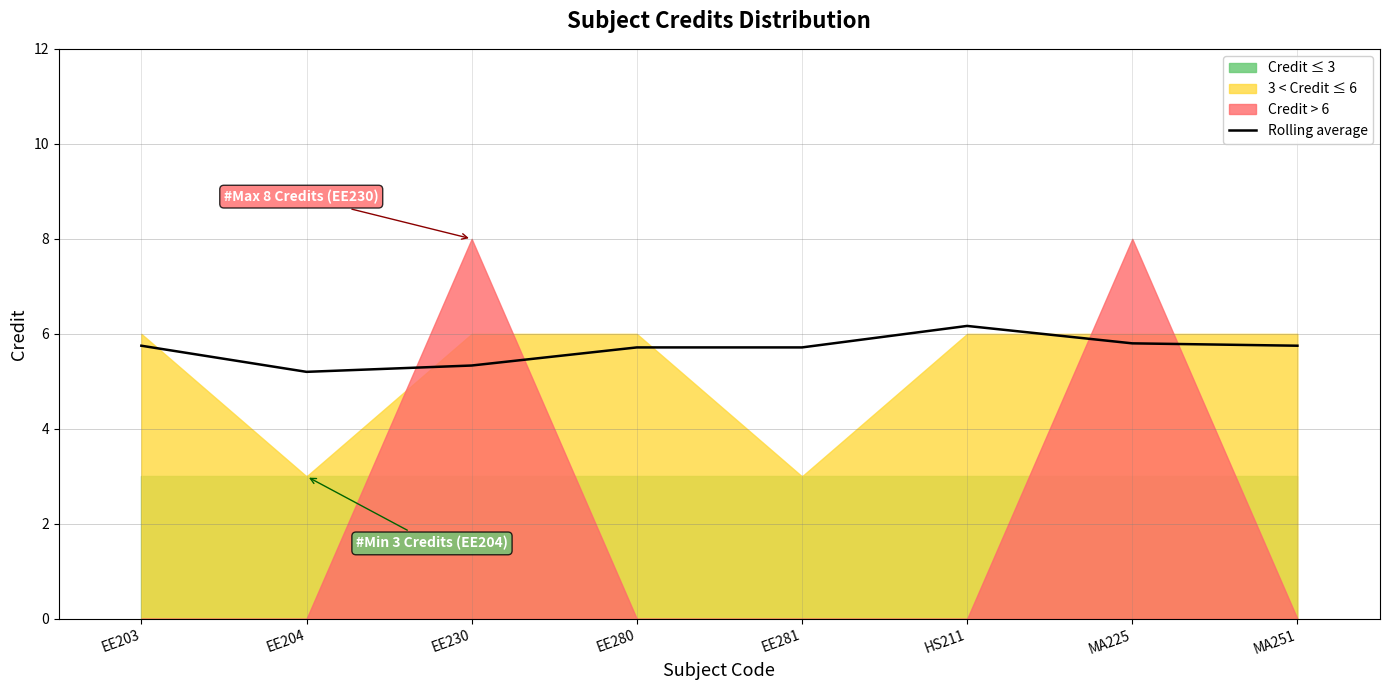

At which category does the data reach its first local peak?

HS211